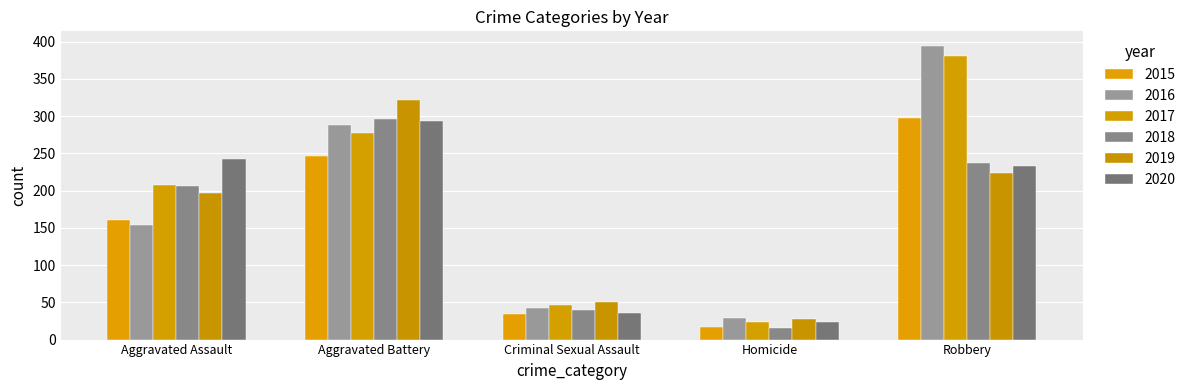

What is the approximate value of 2020 at Aggravated Assault, to the nearest 5?

240